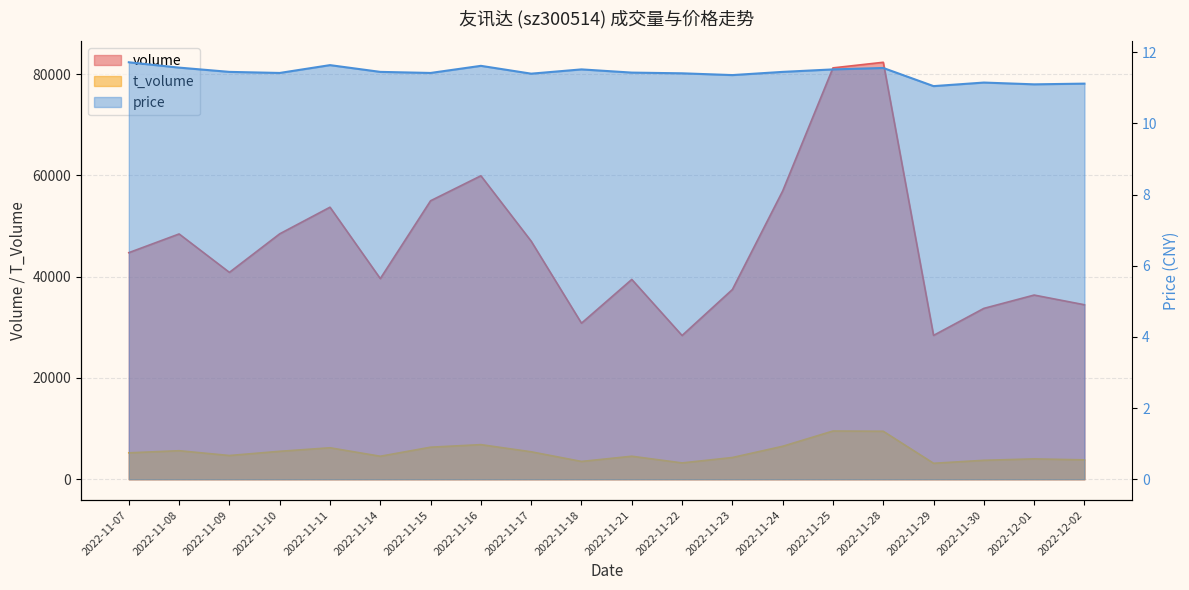

What is the sum of all volume values?

927551.0